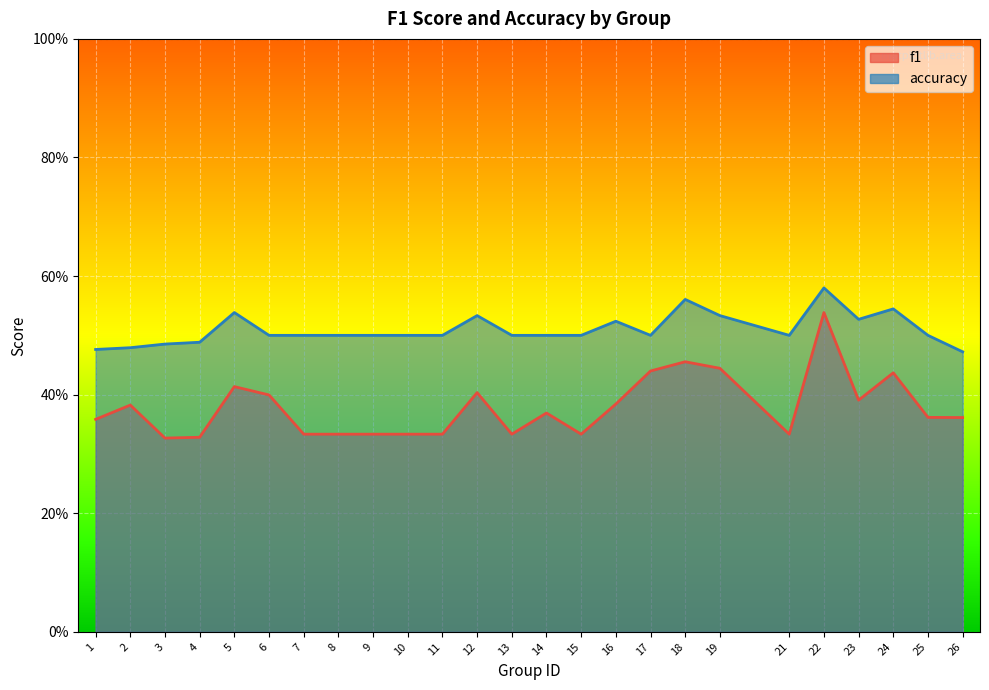

How many lines are shown in the chart?

2